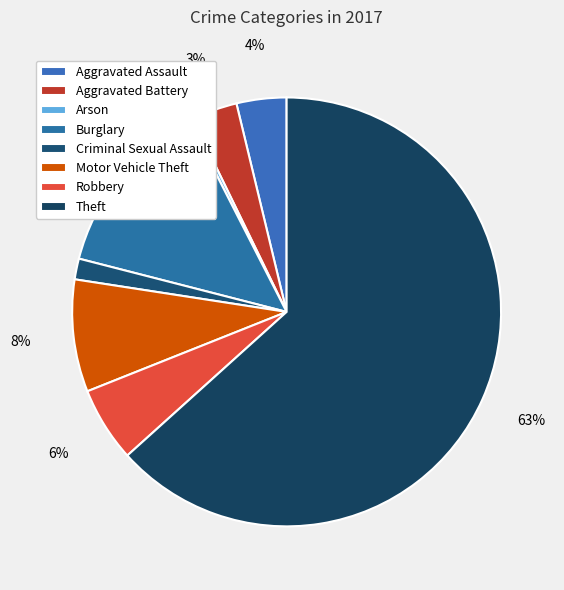

To the nearest percent, what percentage of the pie is Burglary?

13%